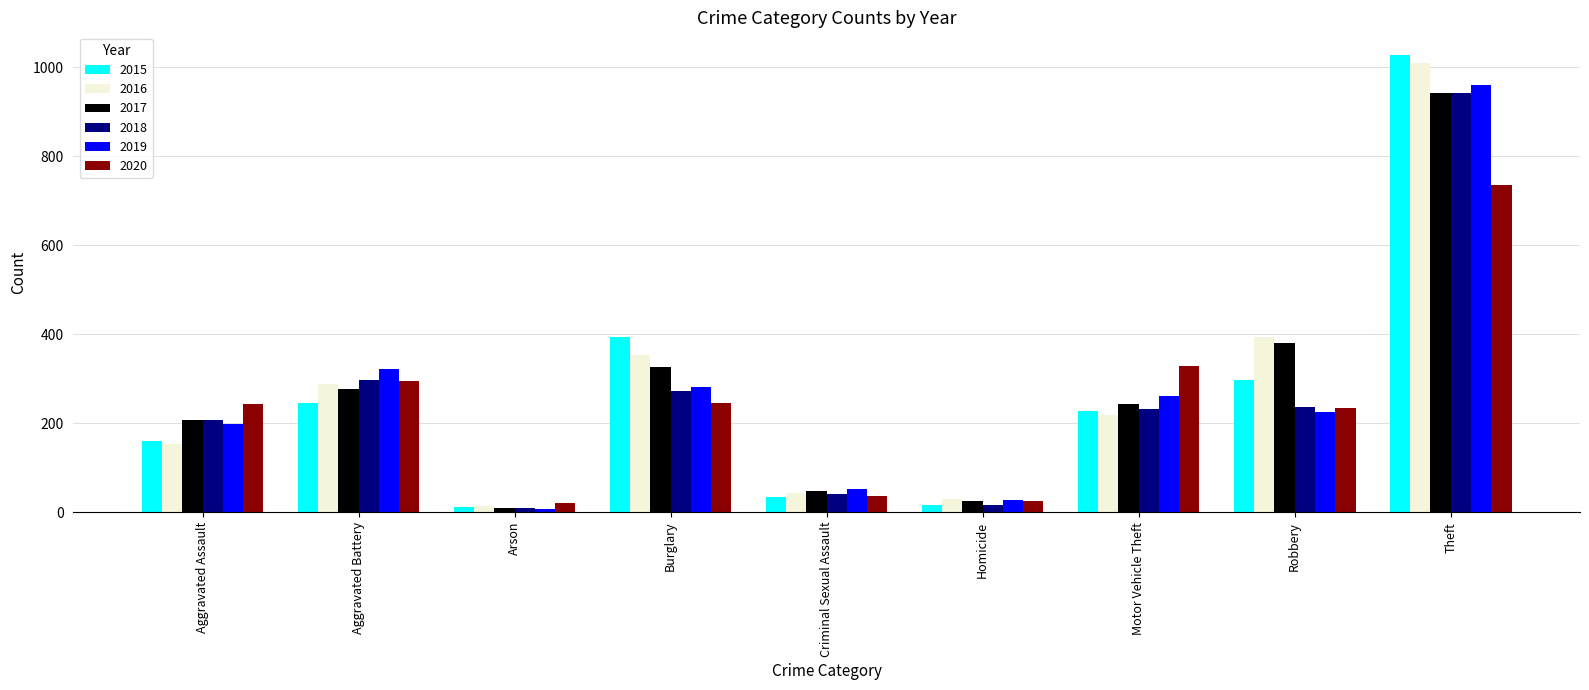

What is the total value across all series at Aggravated Assault?

1166